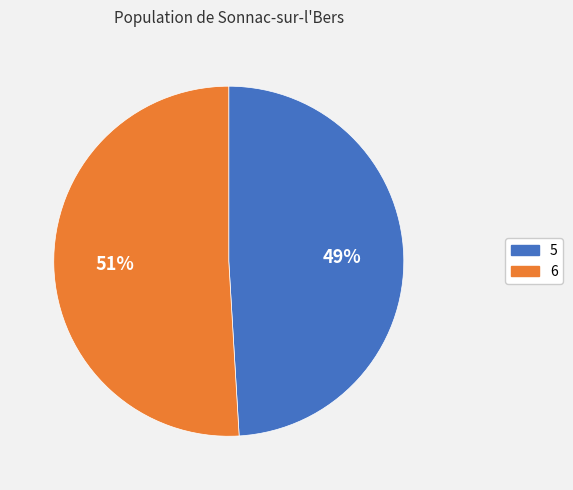

Which slice is the largest?

6